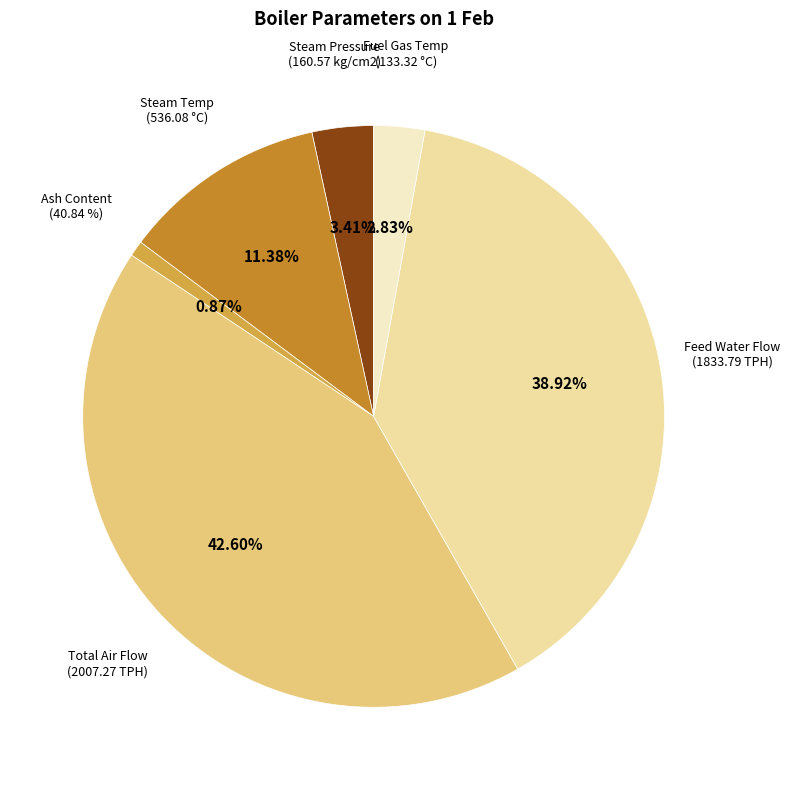

Approximately how many times larger is the value at Fuel Gas Temperature (°C) compared to Steam Temperature at Boiler Outlet (°C)?

0.2